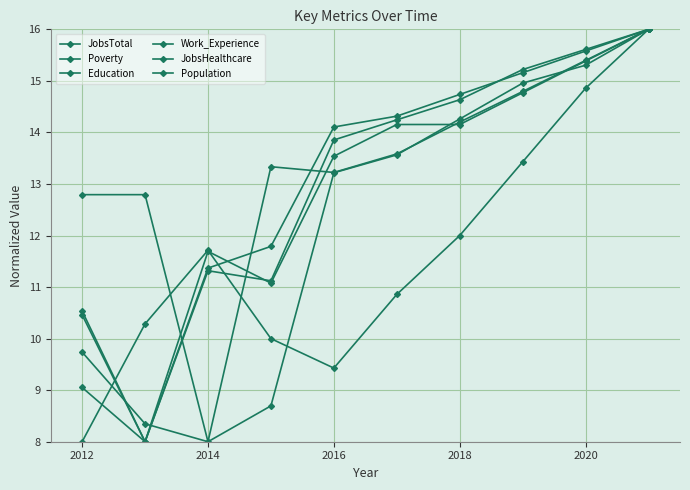

Reading left to right, transcribe all the data shown in this chart.

JobsTotal: 10.5	8.0	11.3	11.1	13.9	14.2	14.6	15.2	15.6	16.0
Poverty: 8.0	10.3	11.7	10.0	9.4	10.9	12.0	13.4	14.9	16.0
Education: 9.1	8.0	11.4	11.8	14.1	14.3	14.7	15.2	15.6	16.0
Work_Experience: 9.7	8.3	8.0	8.7	13.2	13.6	14.3	15.0	15.3	16.0
JobsHealthcare: 10.5	8.0	11.7	11.1	13.5	14.2	14.2	14.8	15.4	16.0
Population: 12.8	12.8	8.0	13.3	13.2	13.6	14.2	14.8	15.4	16.0